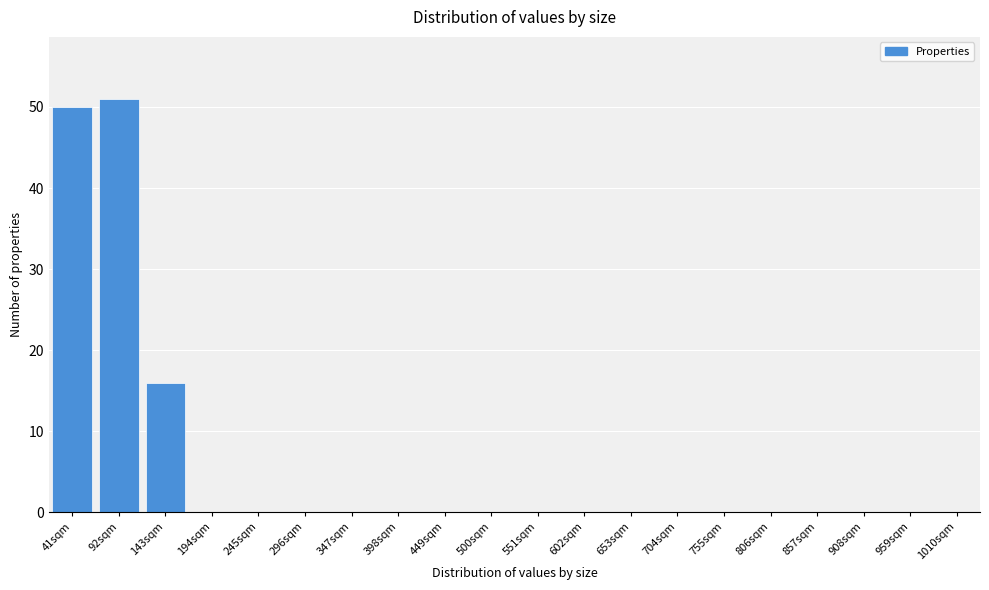

Reading left to right, extract all data points from this chart.

41sqm=50	92sqm=51	143sqm=16	194sqm=0	245sqm=0	296sqm=0	347sqm=0	398sqm=0	449sqm=0	500sqm=0	551sqm=0	602sqm=0	653sqm=0	704sqm=0	755sqm=0	806sqm=0	857sqm=0	908sqm=0	959sqm=0	1010sqm=0